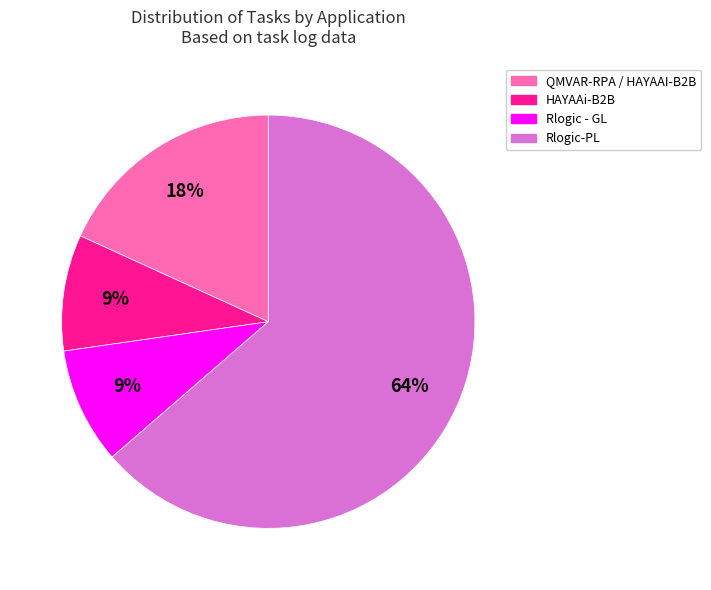

What is the majority slice?

Rlogic-PL